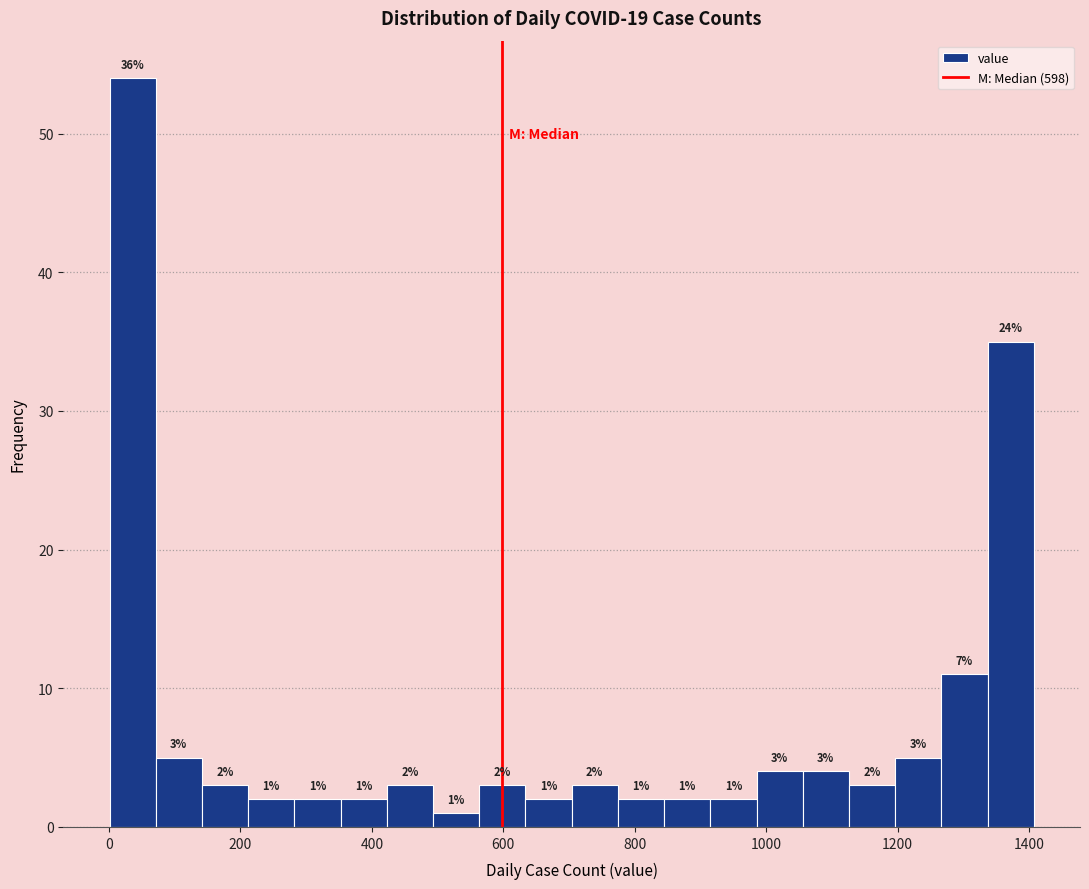

Read against the x-axis, roughly where is the centre of the tallest bar?

40